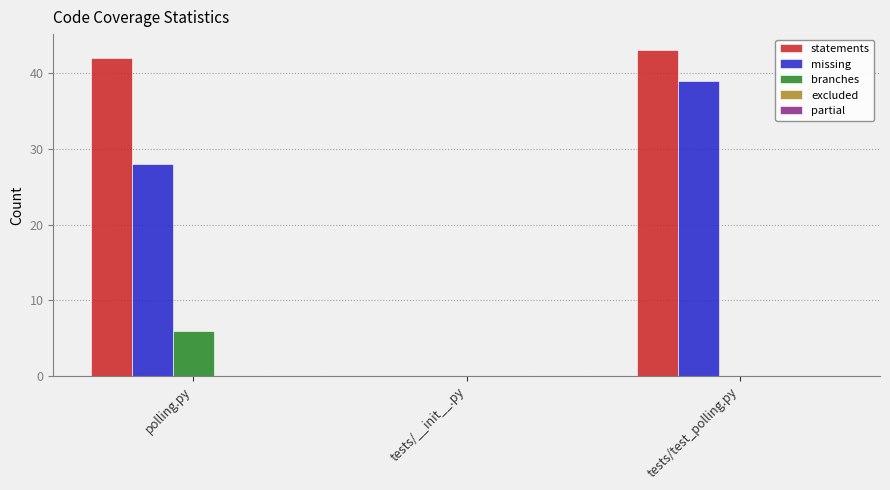

The value of statements at tests/test_polling.py is 43. True or false?

True